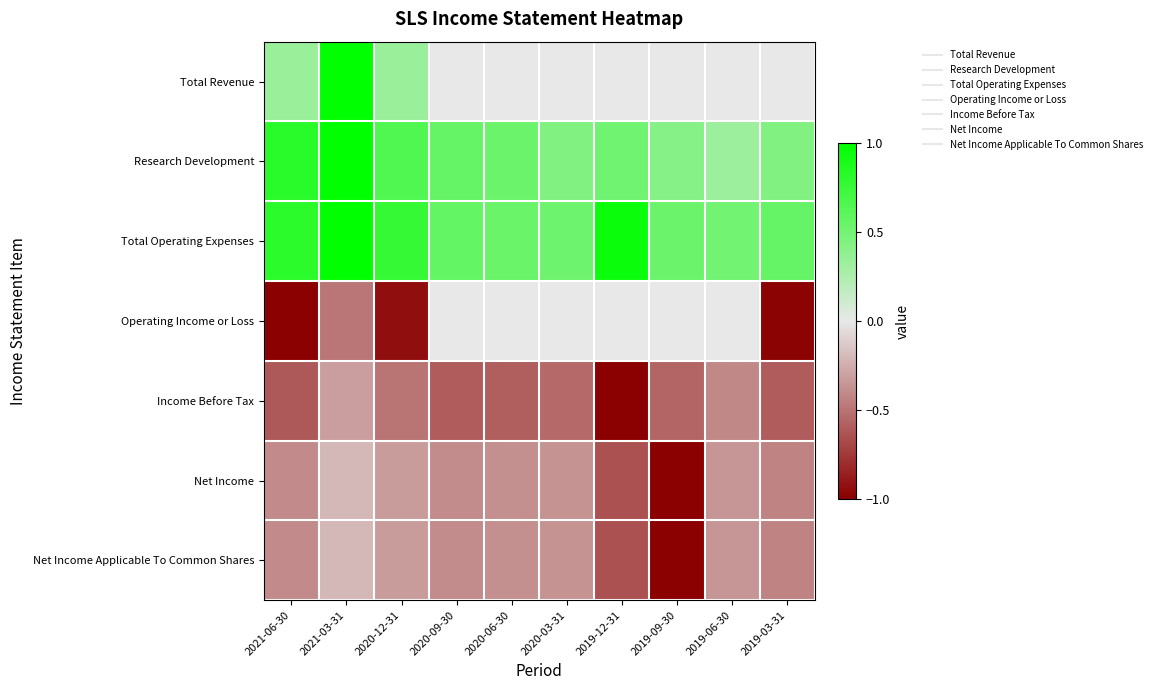

Reading left to right, list all the values displayed in this chart.

Total Revenue: 2021-06-30=0.3	2021-03-31=1.0	2020-12-31=0.3	2020-09-30=0.0	2020-06-30=0.0	2020-03-31=0.0	2019-12-31=0.0	2019-09-30=0.0	2019-06-30=0.0	2019-03-31=0.0
Research Development: 2021-06-30=0.8	2021-03-31=1.0	2020-12-31=0.7	2020-09-30=0.6	2020-06-30=0.5	2020-03-31=0.4	2019-12-31=0.5	2019-09-30=0.4	2019-06-30=0.3	2019-03-31=0.4
Total Operating Expenses: 2021-06-30=0.8	2021-03-31=1.0	2020-12-31=0.8	2020-09-30=0.6	2020-06-30=0.5	2020-03-31=0.5	2019-12-31=0.9	2019-09-30=0.5	2019-06-30=0.5	2019-03-31=0.6
Operating Income or Loss: 2021-06-30=-1.0	2021-03-31=-0.5	2020-12-31=-0.9	2020-09-30=0.0	2020-06-30=0.0	2020-03-31=0.0	2019-12-31=0.0	2019-09-30=0.0	2019-06-30=0.0	2019-03-31=-1.0
Income Before Tax: 2021-06-30=-0.6	2021-03-31=-0.3	2020-12-31=-0.5	2020-09-30=-0.6	2020-06-30=-0.6	2020-03-31=-0.5	2019-12-31=-1.0	2019-09-30=-0.6	2019-06-30=-0.4	2019-03-31=-0.6
Net Income: 2021-06-30=-0.4	2021-03-31=-0.2	2020-12-31=-0.3	2020-09-30=-0.4	2020-06-30=-0.4	2020-03-31=-0.4	2019-12-31=-0.6	2019-09-30=-1.0	2019-06-30=-0.4	2019-03-31=-0.4
Net Income Applicable To Common Shares: 2021-06-30=-0.4	2021-03-31=-0.2	2020-12-31=-0.3	2020-09-30=-0.4	2020-06-30=-0.4	2020-03-31=-0.4	2019-12-31=-0.6	2019-09-30=-1.0	2019-06-30=-0.4	2019-03-31=-0.4